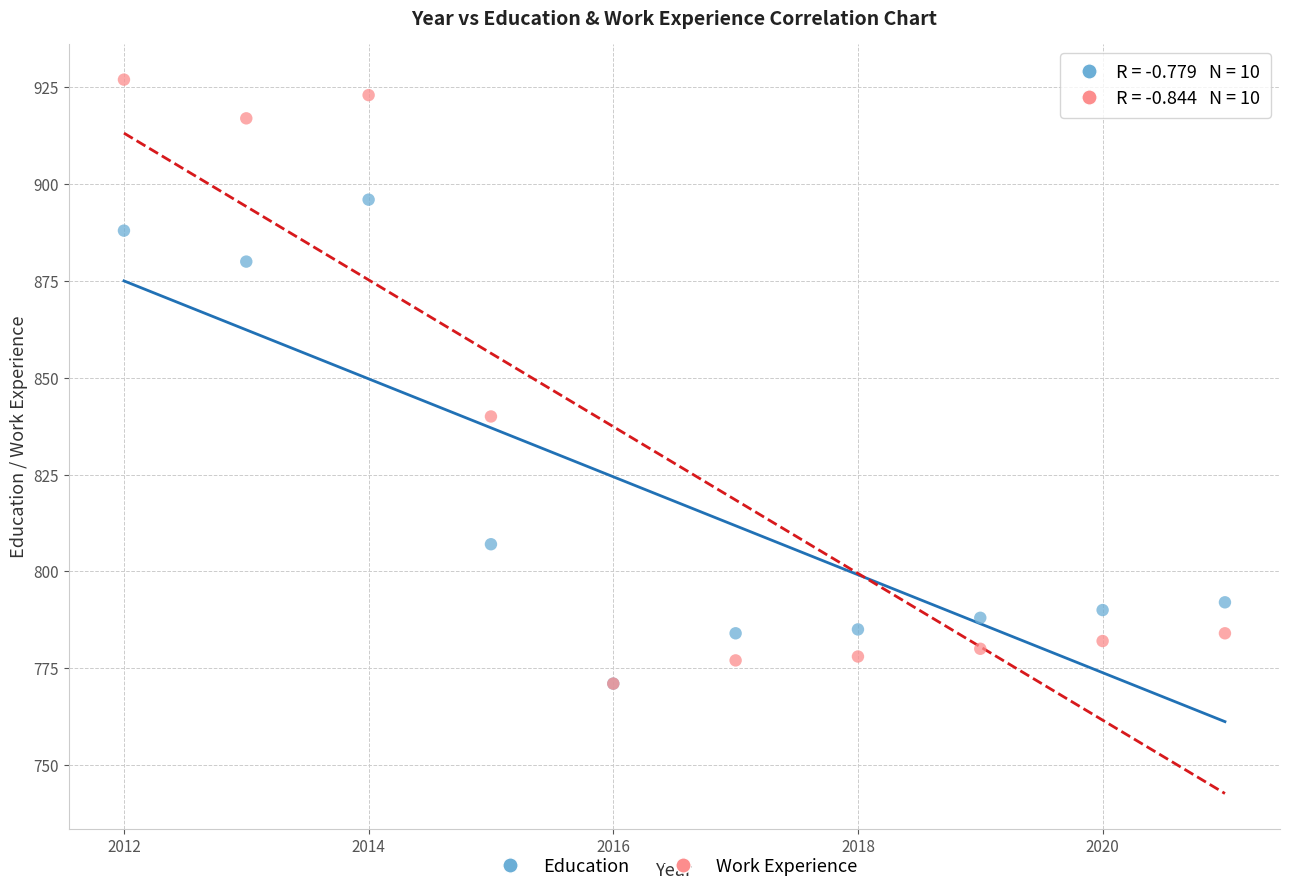

Across all series, what Y value is closest to 849?

840